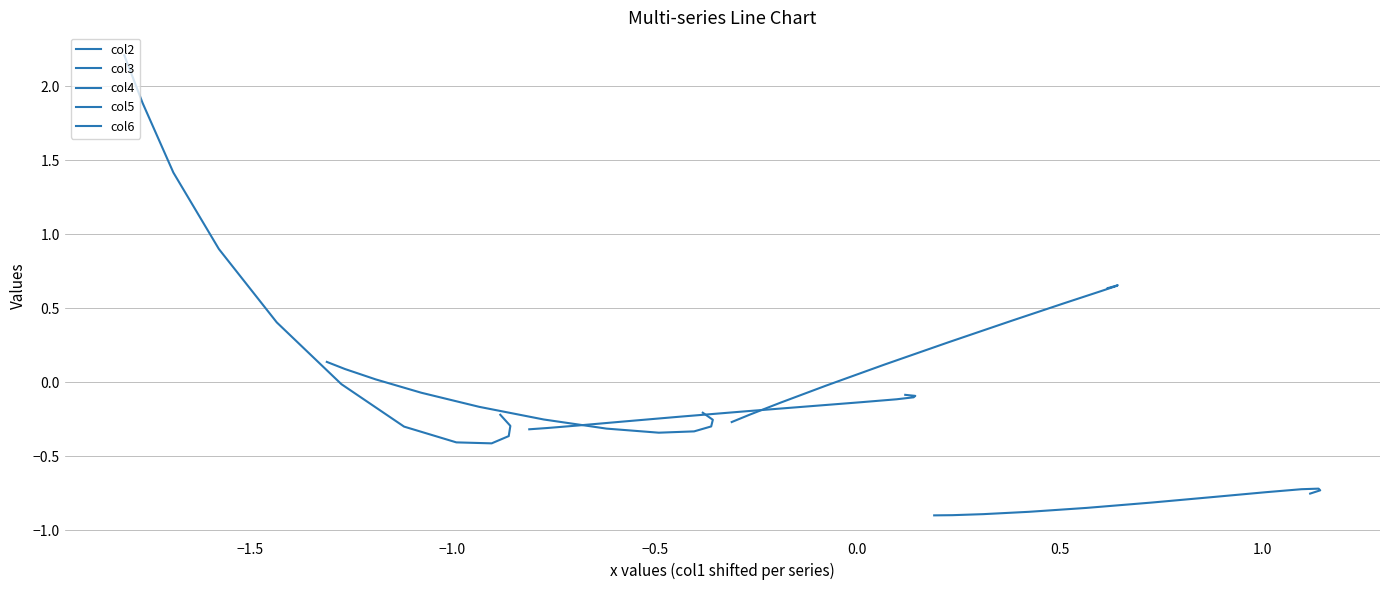

True or false: col5 and col6 intersect in this chart.

False